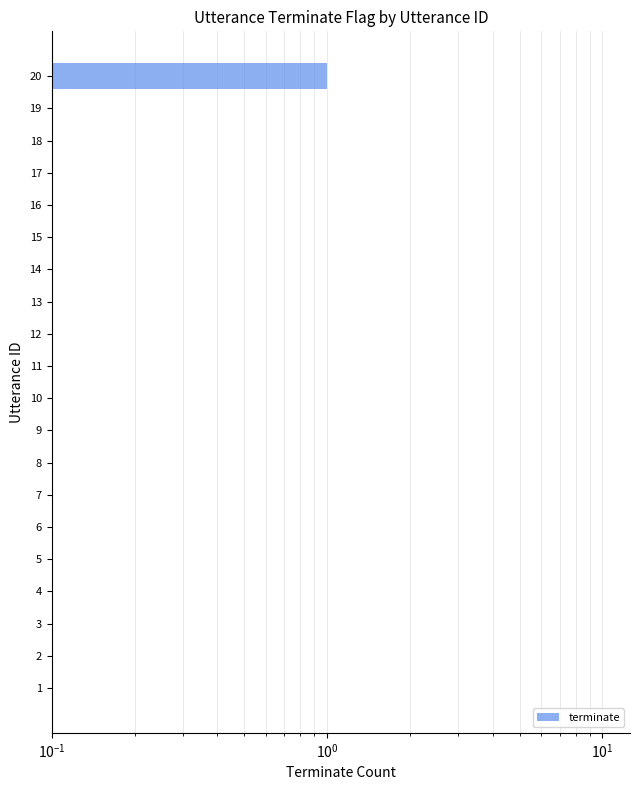

What is the sum of all values?

1